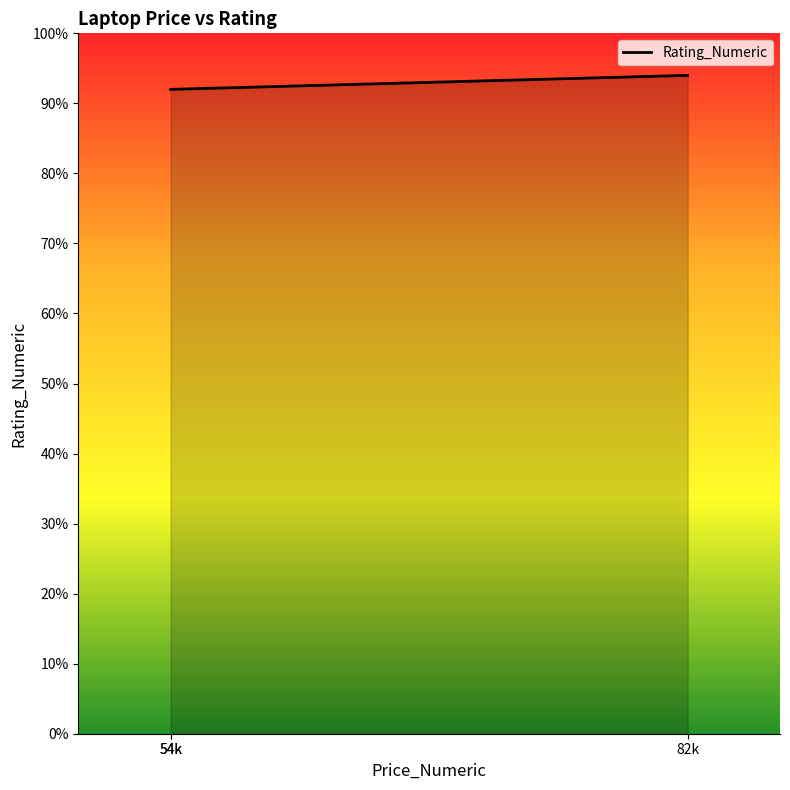

Rank the categories by value from lowest to highest.

54990, 54990, 82990